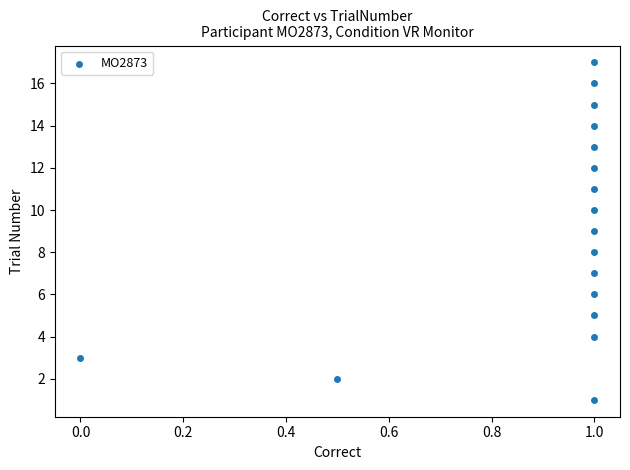

What is the range of Y values (max minus min)?

16